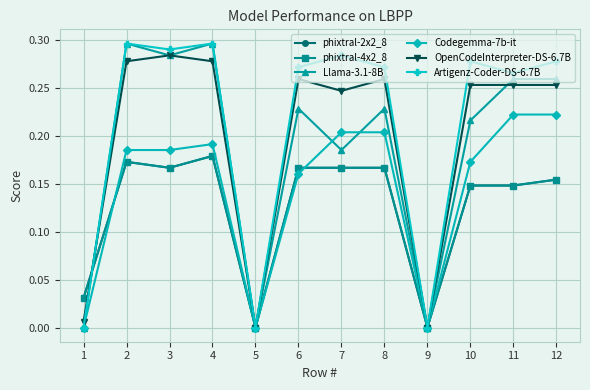

The OpenCodeInterpreter-DS-6.7B series shows 0.1 at 6. True or false?

False